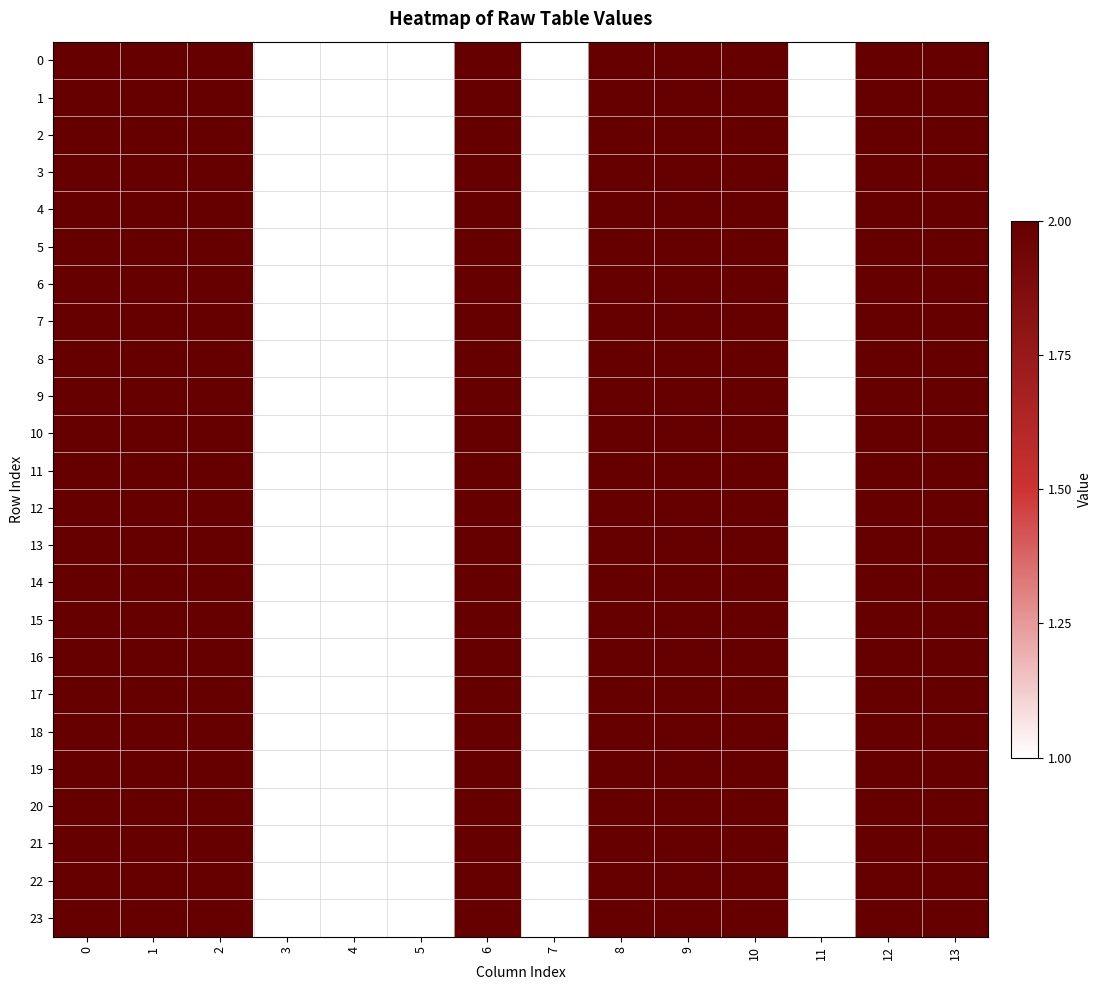

Which category has the lowest value across all series?

3